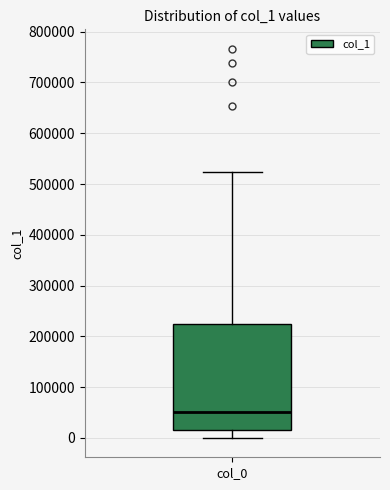

Where does the median line of the box for col_0 sit on the y-axis? The values are not printed on the chart, so give them approximately, as read against the axis.

50000